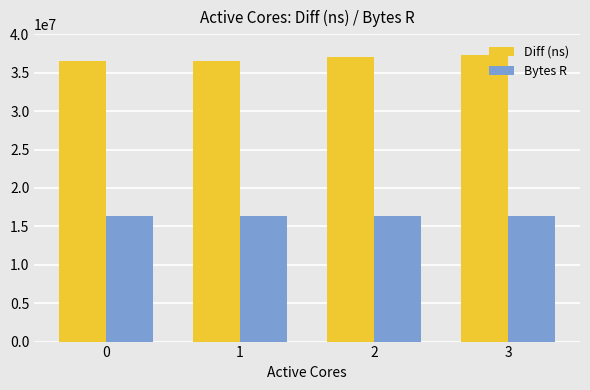

What is the difference between the highest and lowest values at 1?

20100215